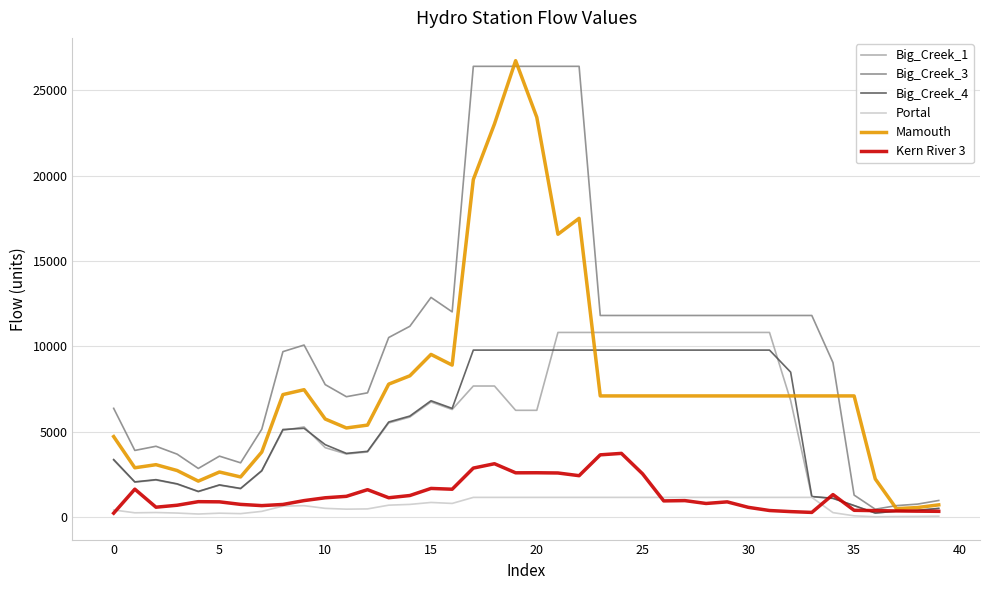

Which series has the largest total across all categories?

Big_Creek_3